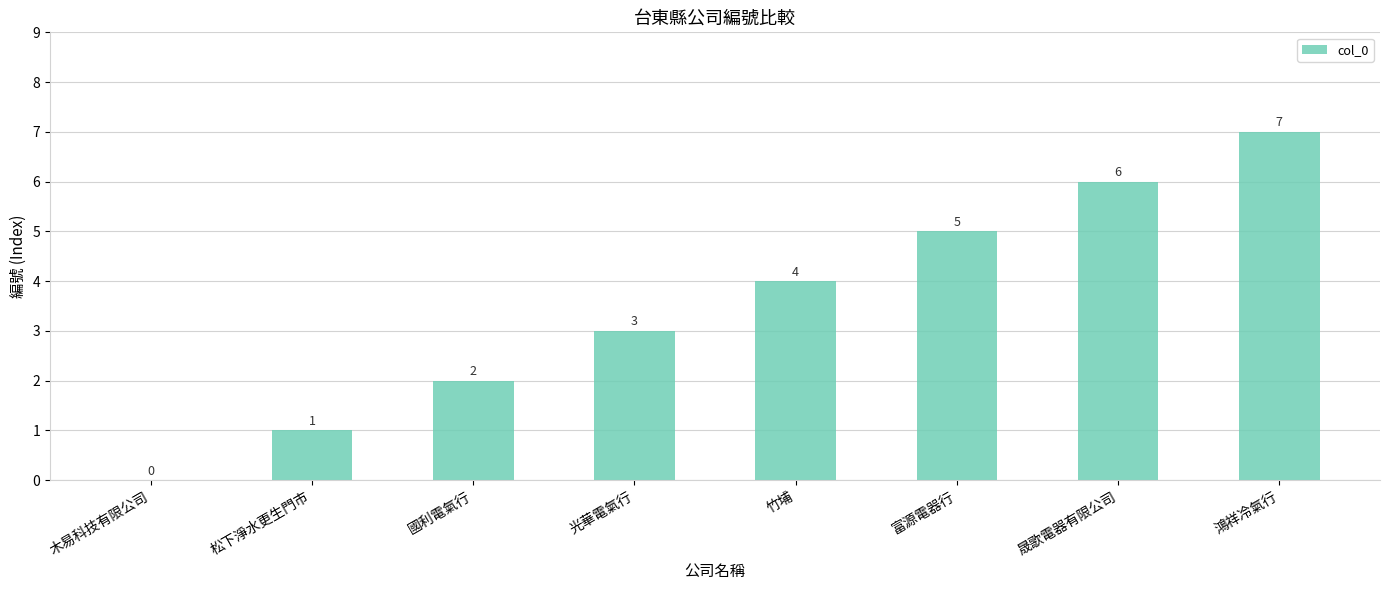

The chart shows a value of 6 at 晟歌電器有限公司. True or false?

True